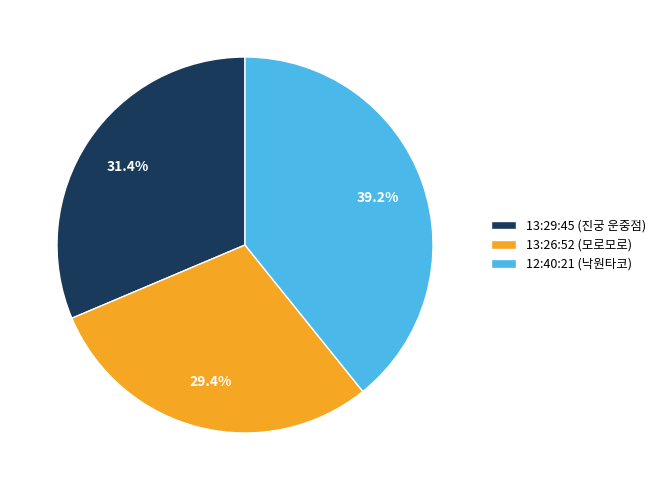

What is the total percentage of 12:40:21 (낙원타코) and 13:26:52 (모로모로)?

68.6%